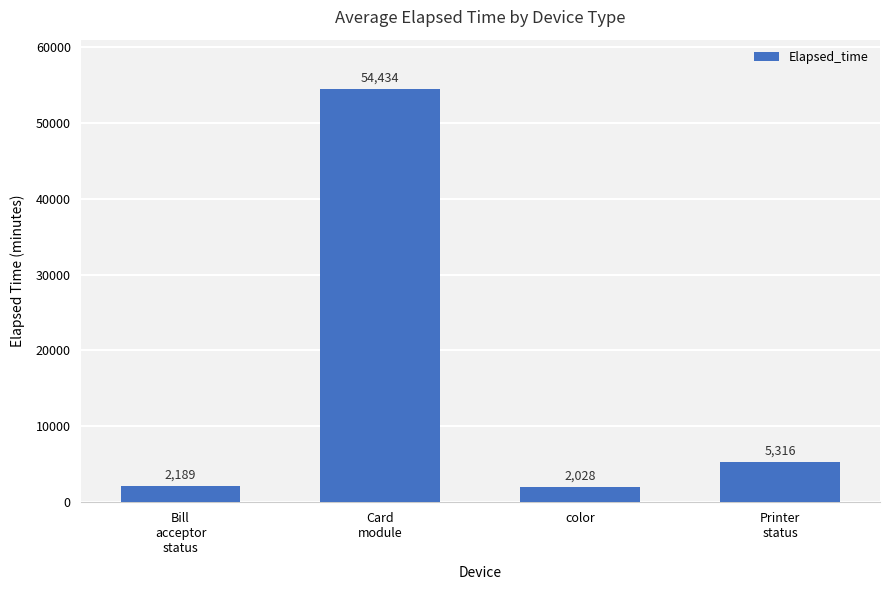

Are the bars grouped side by side (vs. stacked)?

No